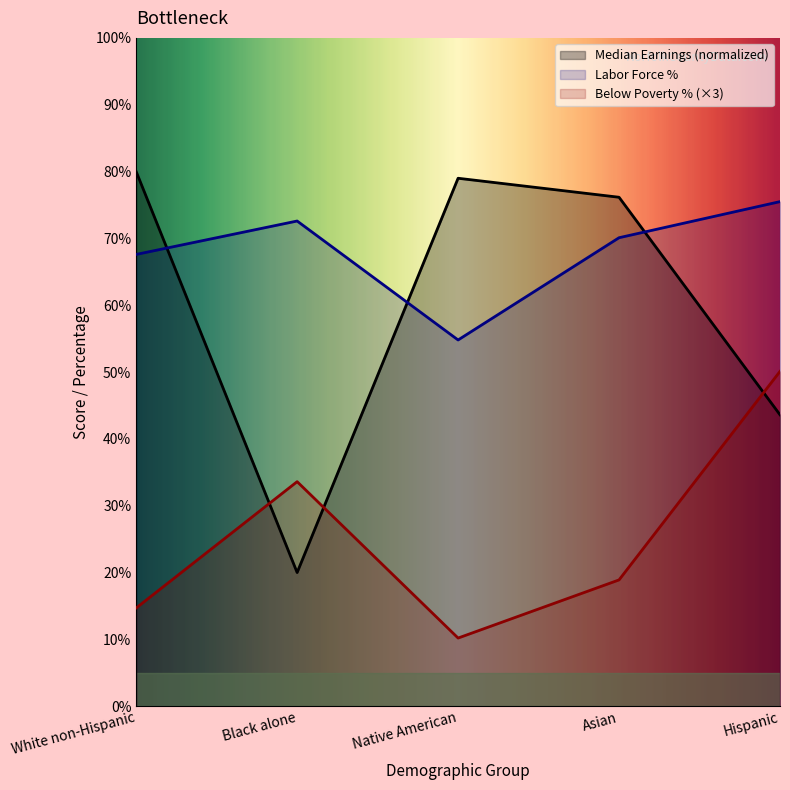

Is the value of Median Earnings at Asian greater than the value of Labor Force % at Native American?

Yes